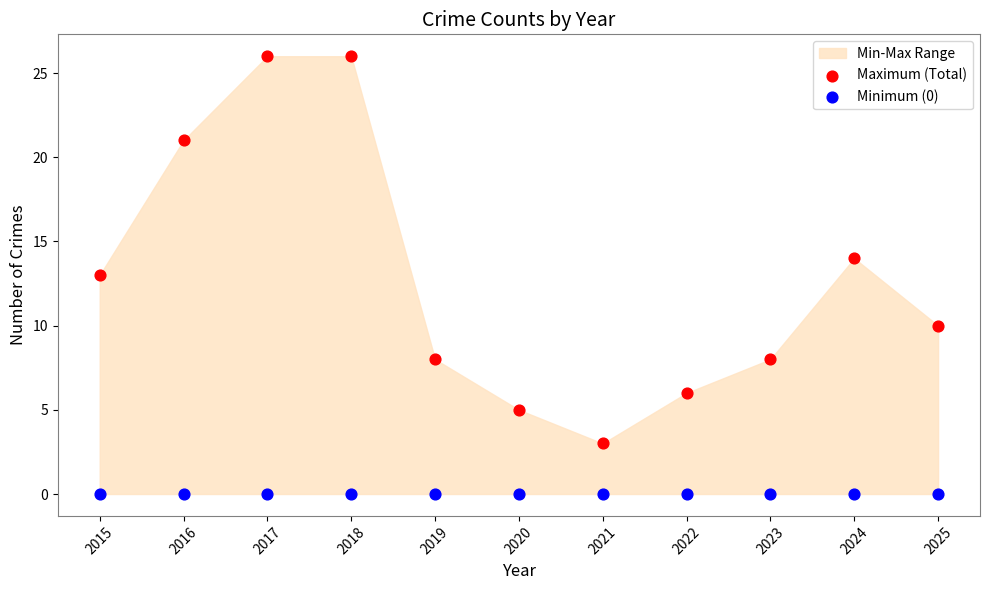

Which series contains the lowest Y value?

Minimum (0)